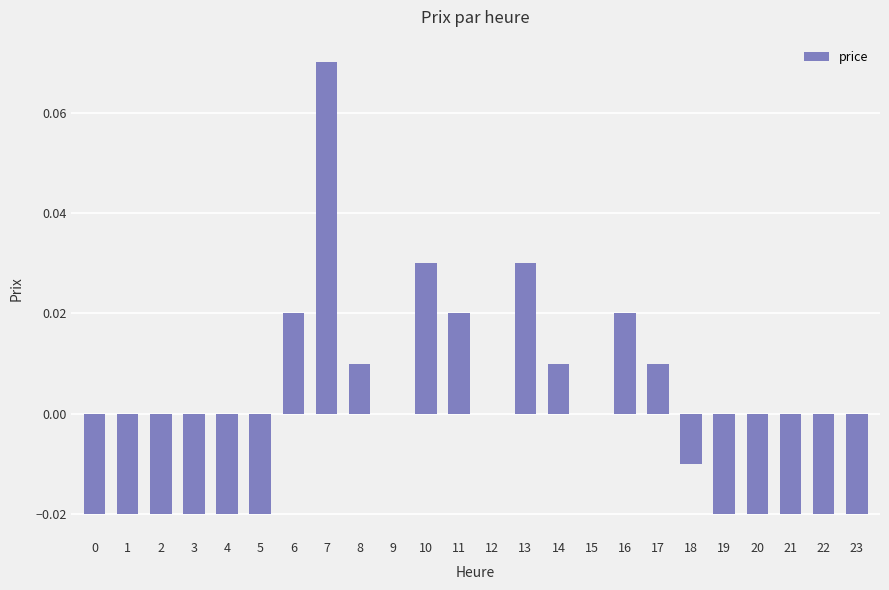

Are the bars horizontal?

No